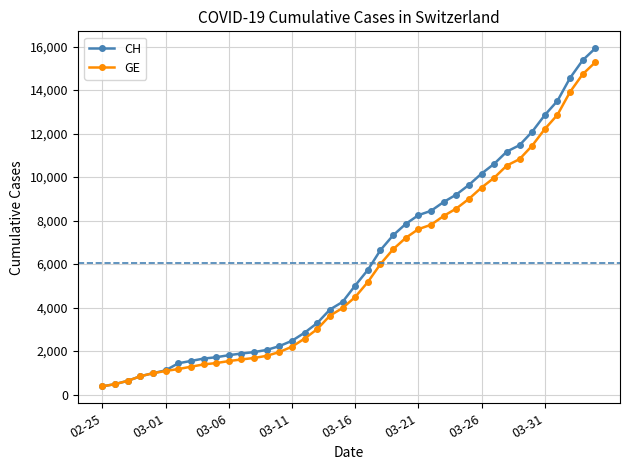

What is the value of the CH point at the 1st from the left?

375